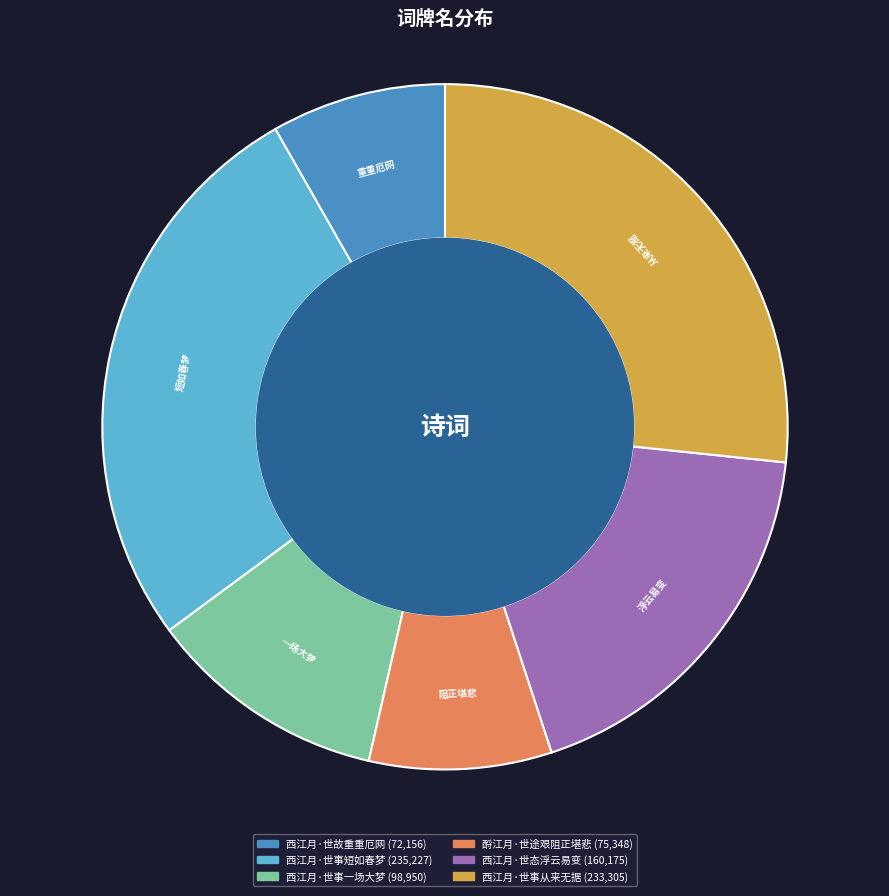

The 西江月·世事一场大梦 slice represents 11% of the pie. True or false?

True